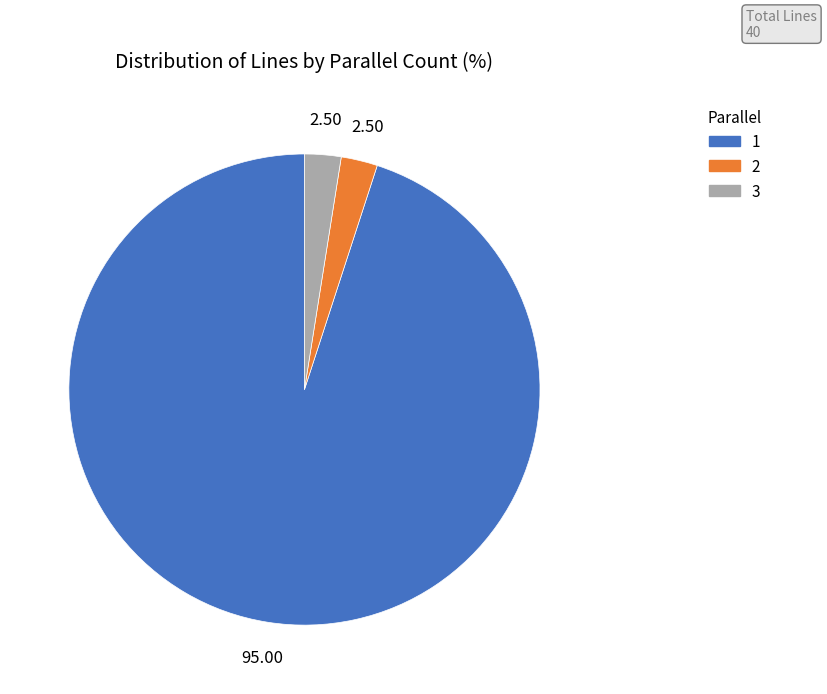

Is there a majority slice in this chart?

Yes